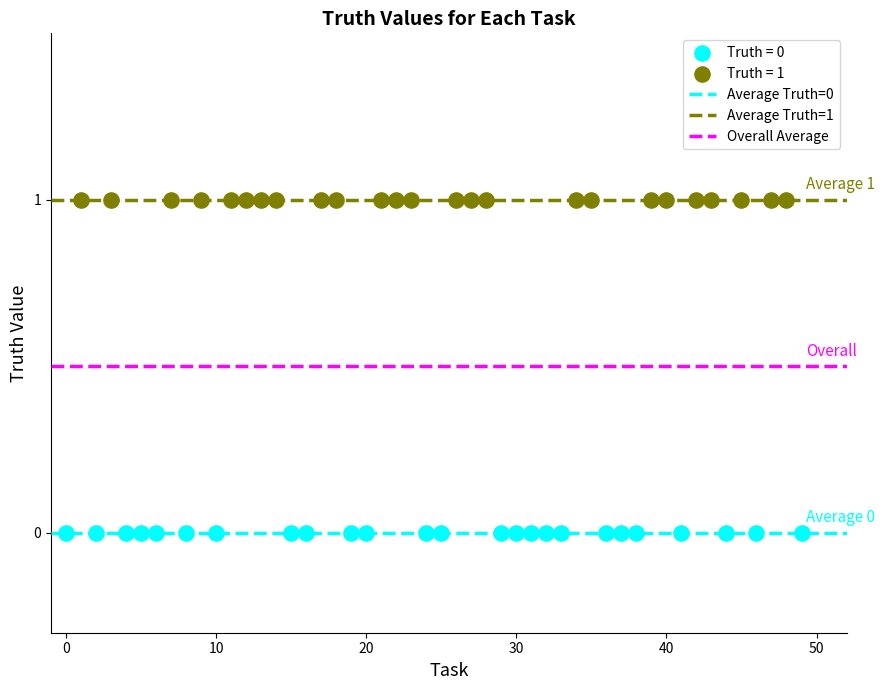

Which series contains the lowest Y value?

Truth = 0